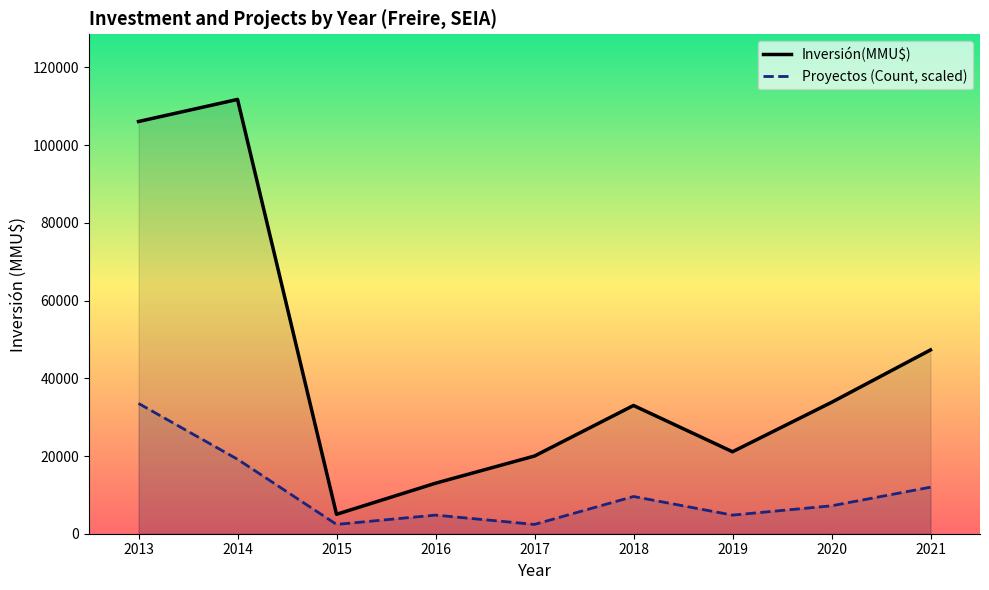

Rank the series by their average value, from lowest to highest.

Proyectos (Count, scaled), Inversión(MMU$)